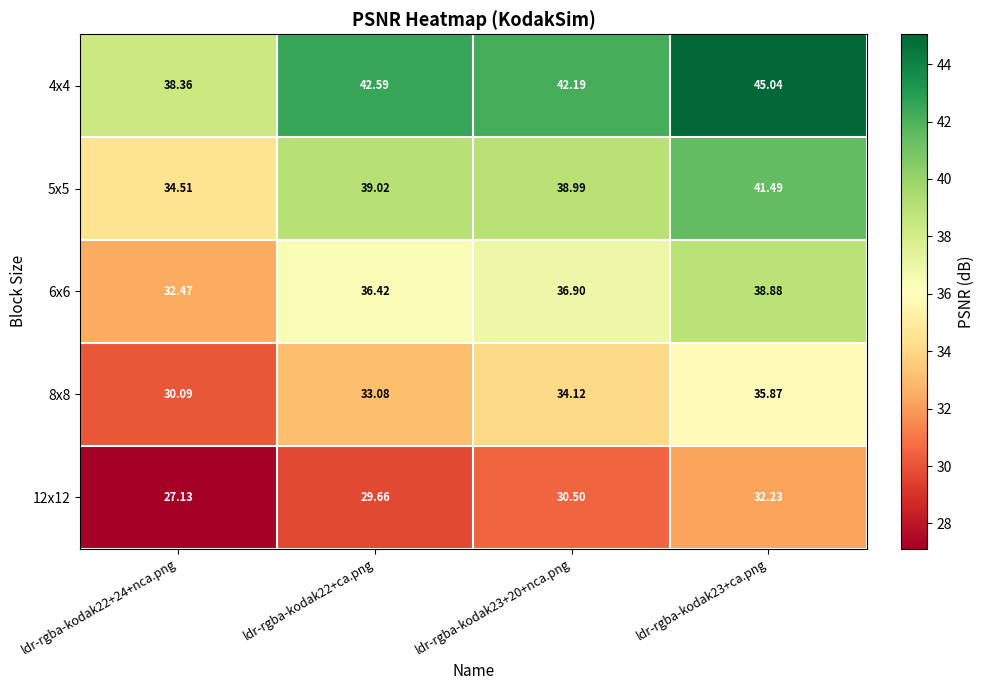

What is the maximum value shown in the chart?

45.0